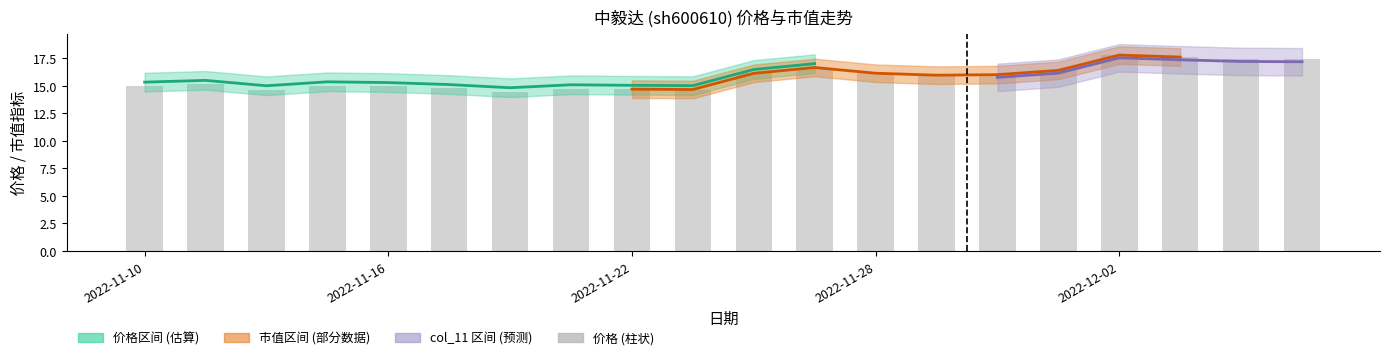

What is the change in value from 5 to 19?

+2.7